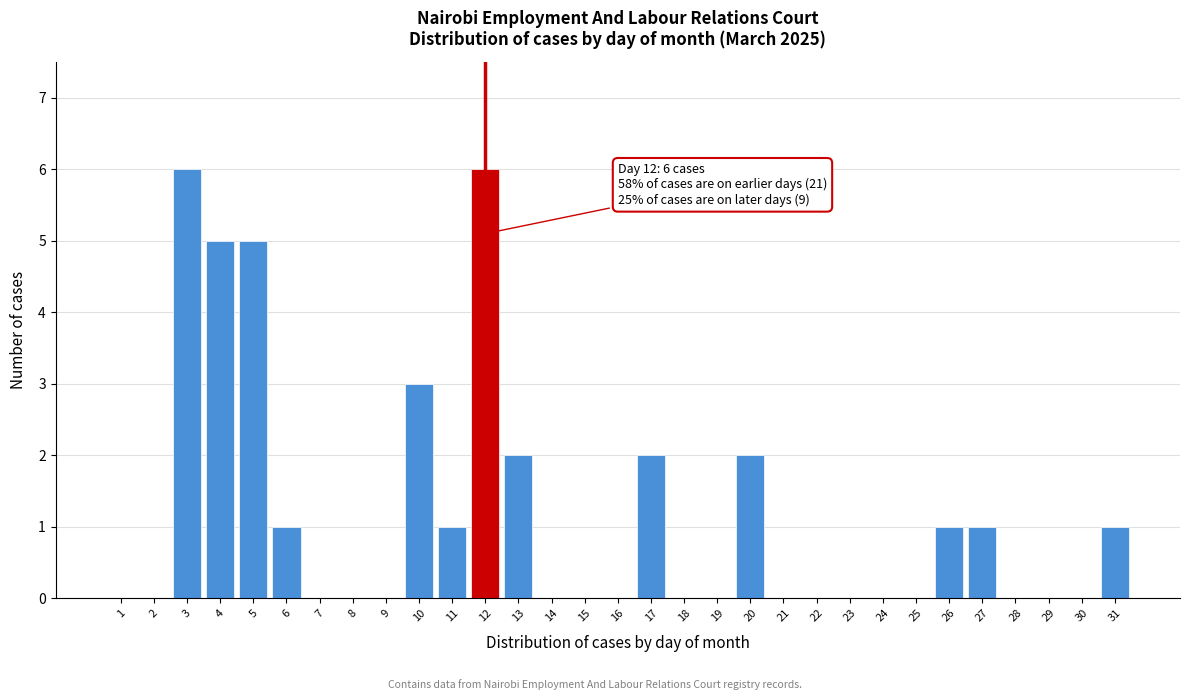

What is the sum of all values?

36